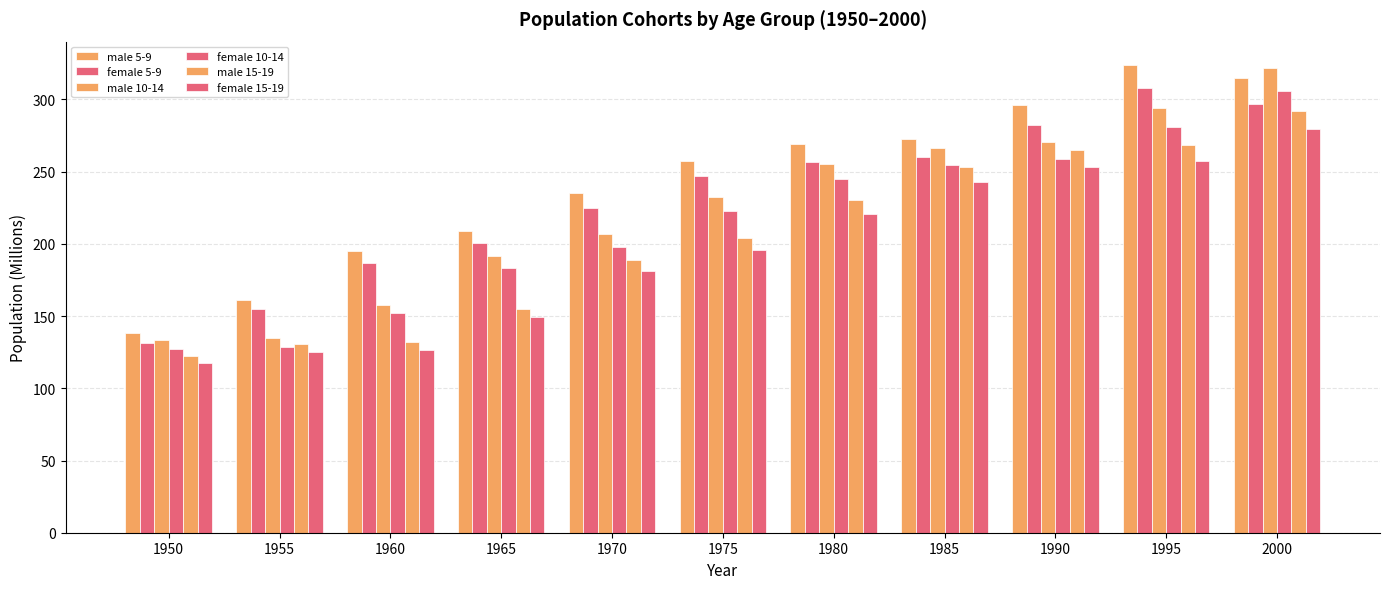

What is the sum of all male 15-19 values?

2242.4